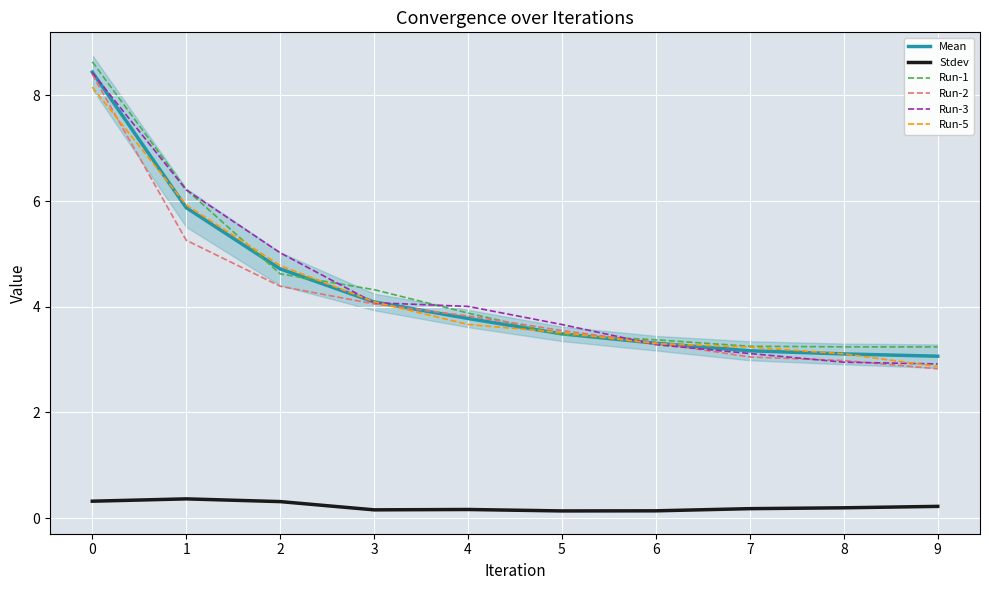

True or false: Stdev has a value of 0.2 at 7.

True